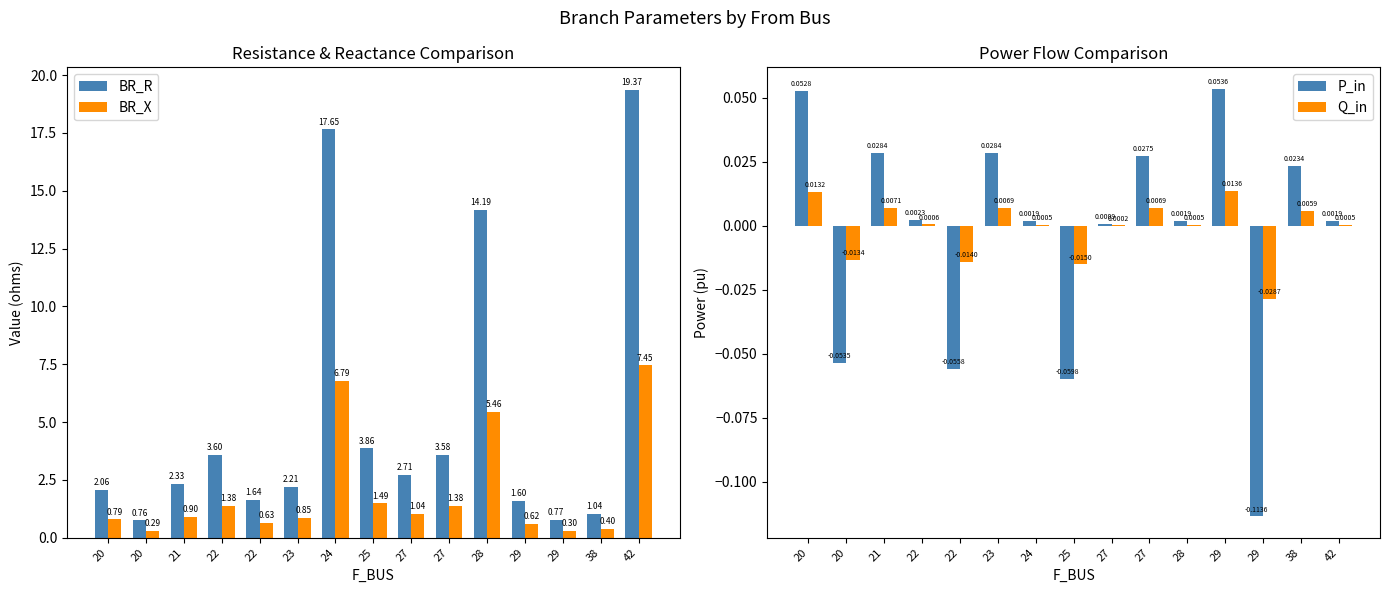

How many positive values does the Q_in series have?

11